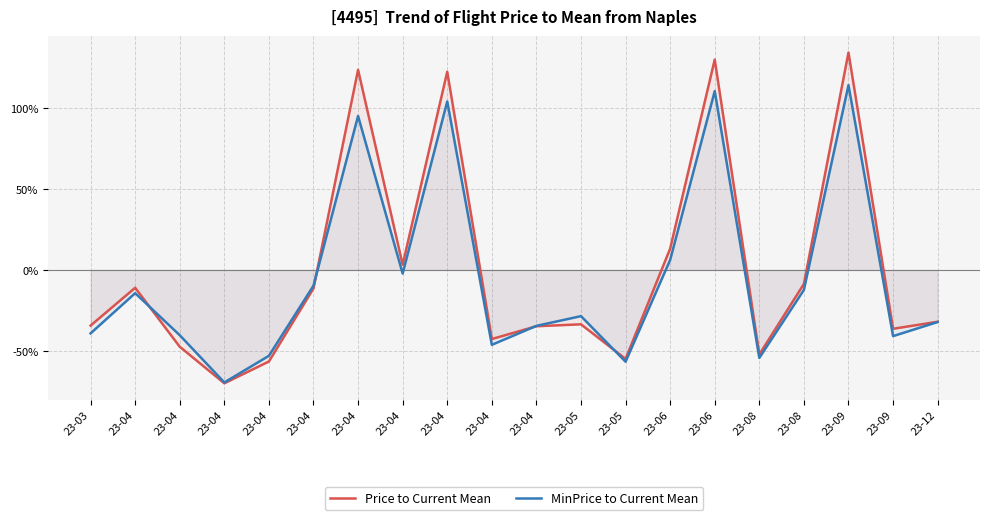

True or false: MinPrice to Mean Ratio and Price to Mean Ratio intersect in this chart.

True